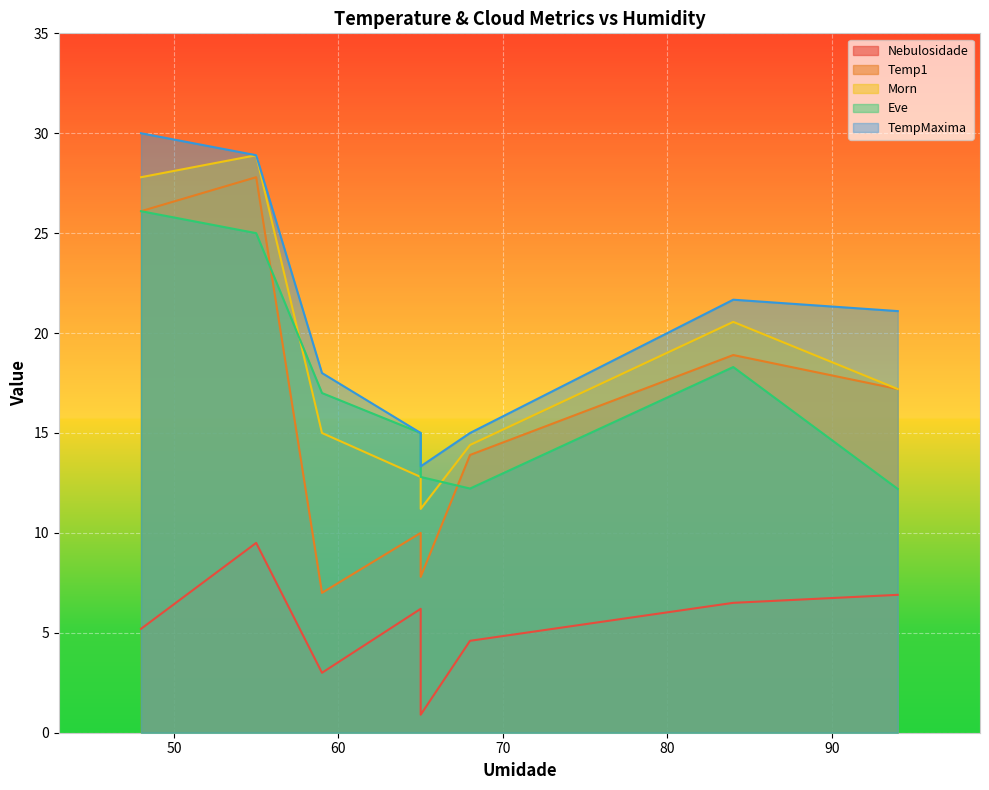

True or false: Eve and TempMaxima intersect in this chart.

False